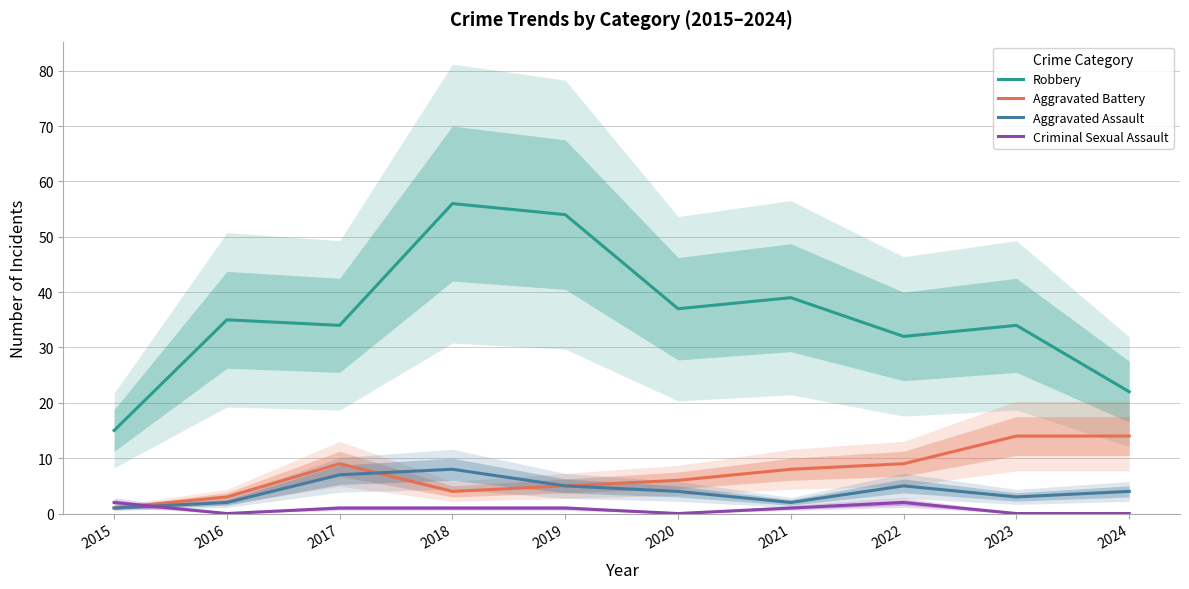

Rank the series by their maximum value, from highest to lowest.

Robbery, Aggravated Battery, Aggravated Assault, Criminal Sexual Assault